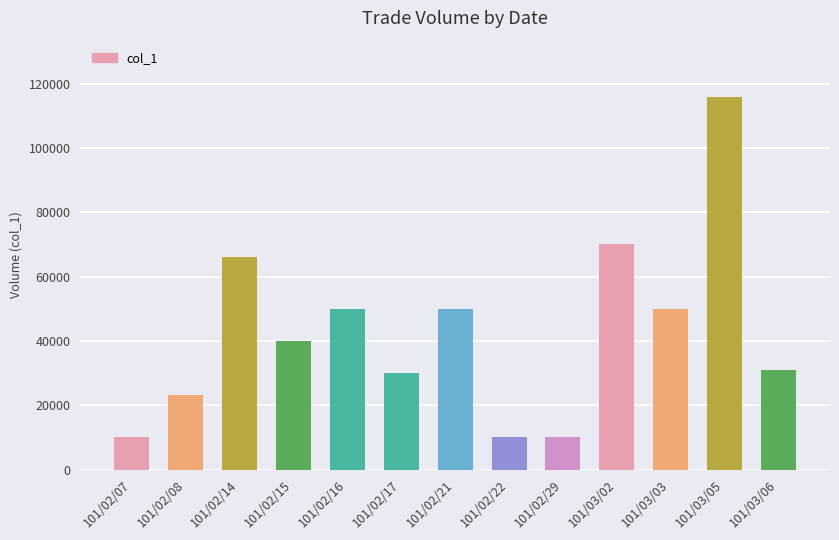

What is the change in value from 101/02/08 to 101/03/05?

+92800